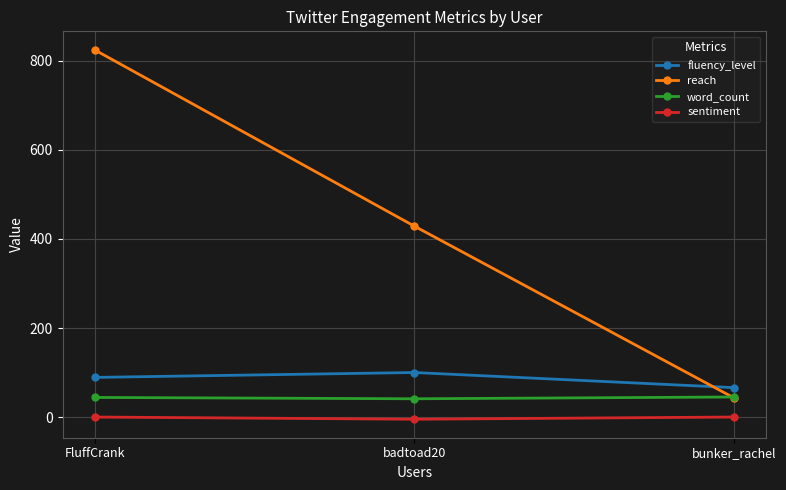

What is the difference between the word_count values at badtoad20 and FluffCrank?

3